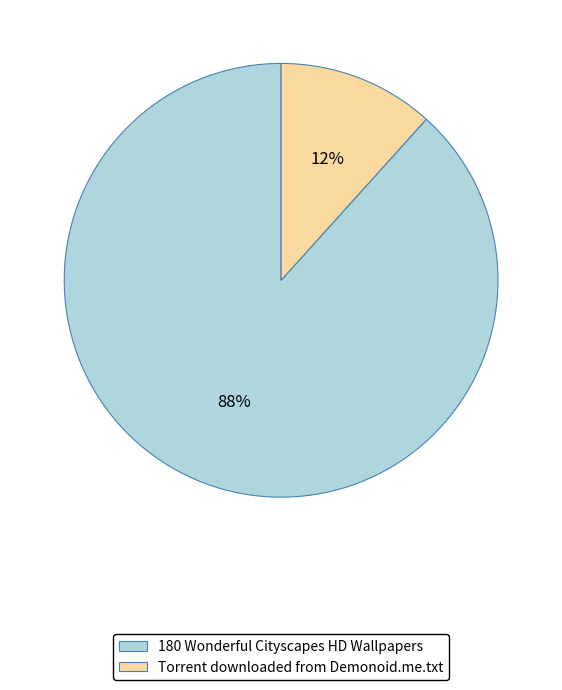

To the nearest percent, what is the combined percentage of 180 Wonderful Cityscapes HD Wallpapers and Torrent downloaded from Demonoid.me.txt?

100%